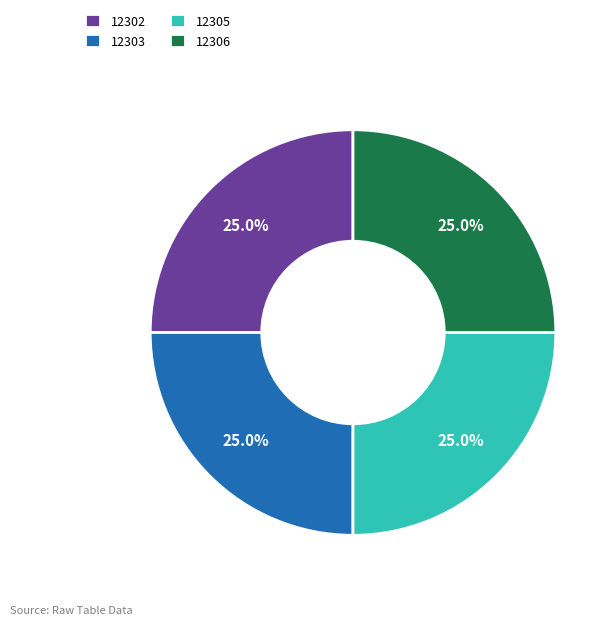

How many slices are in this pie chart?

4